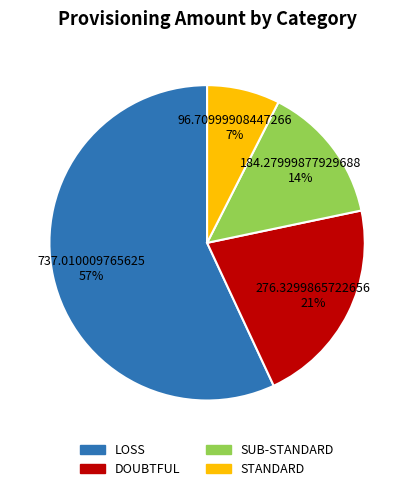

Between SUB-STANDARD and DOUBTFUL, which is larger?

DOUBTFUL